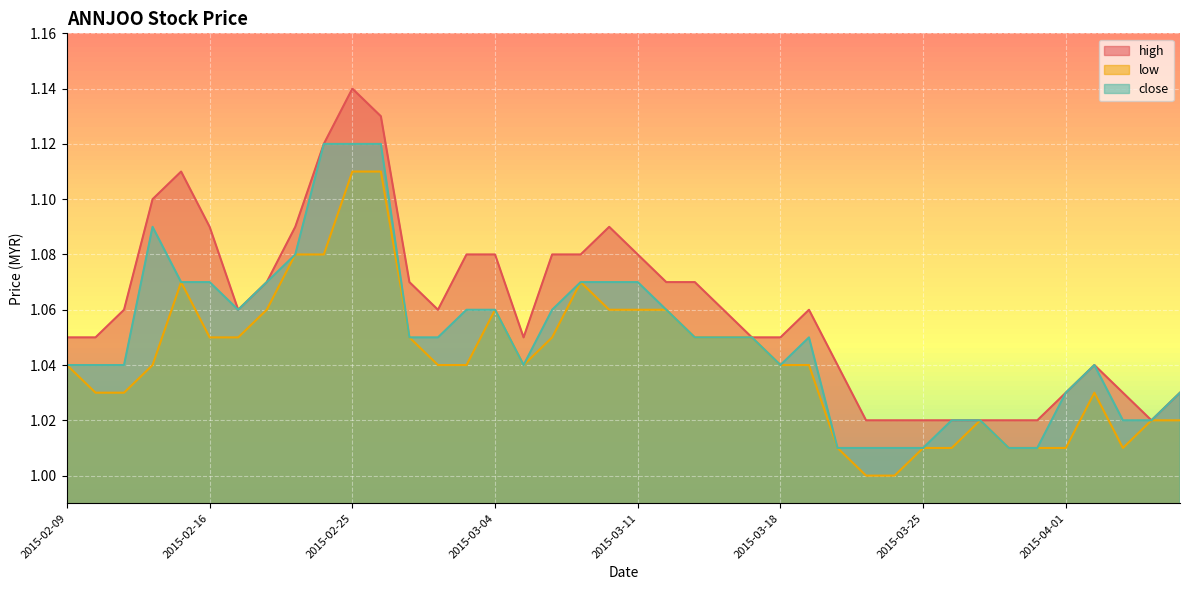

How many high values are between 1 and 2?

40